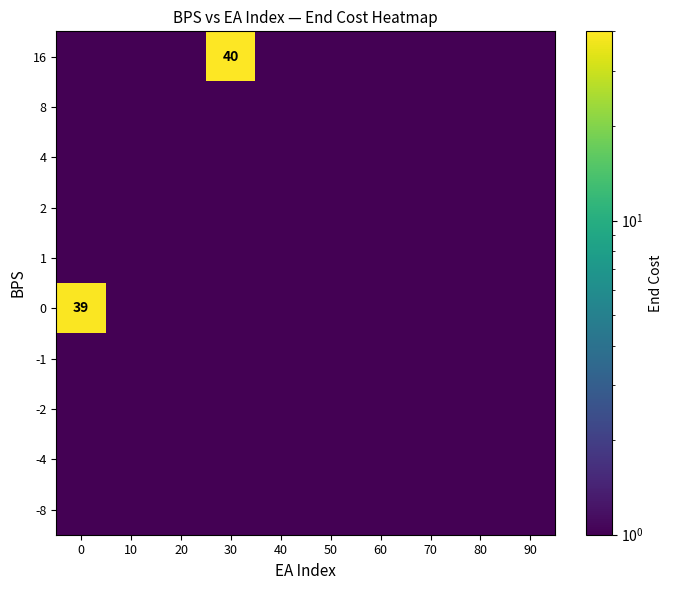

Reading right to left, extract all data points from this chart.

row_0: 90=0.0	80=0.0	70=0.0	60=0.0	50=0.0	40=0.0	30=40.0	20=0.0	10=0.0	0=0.0
row_1: 90=0.0	80=0.0	70=0.0	60=0.0	50=0.0	40=0.0	30=0.0	20=0.0	10=0.0	0=0.0
row_2: 90=0.0	80=0.0	70=0.0	60=0.0	50=0.0	40=0.0	30=0.0	20=0.0	10=0.0	0=0.0
row_3: 90=0.0	80=0.0	70=0.0	60=0.0	50=0.0	40=0.0	30=0.0	20=0.0	10=0.0	0=0.0
row_4: 90=0.0	80=0.0	70=0.0	60=0.0	50=0.0	40=0.0	30=0.0	20=0.0	10=0.0	0=0.0
row_5: 90=0.0	80=0.0	70=0.0	60=0.0	50=0.0	40=0.0	30=0.0	20=0.0	10=0.0	0=39.0
row_6: 90=0.0	80=0.0	70=0.0	60=0.0	50=0.0	40=0.0	30=0.0	20=0.0	10=0.0	0=0.0
row_7: 90=0.0	80=0.0	70=0.0	60=0.0	50=0.0	40=0.0	30=0.0	20=0.0	10=0.0	0=0.0
row_8: 90=0.0	80=0.0	70=0.0	60=0.0	50=0.0	40=0.0	30=0.0	20=0.0	10=0.0	0=0.0
row_9: 90=0.0	80=0.0	70=0.0	60=0.0	50=0.0	40=0.0	30=0.0	20=0.0	10=0.0	0=0.0